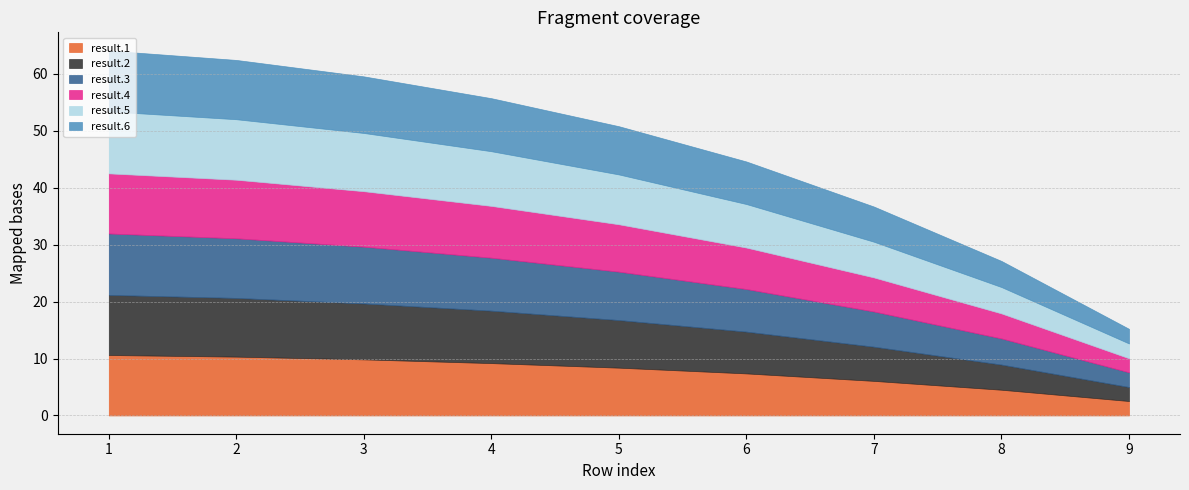

The result.2 series shows 9.8 at 3. True or false?

True